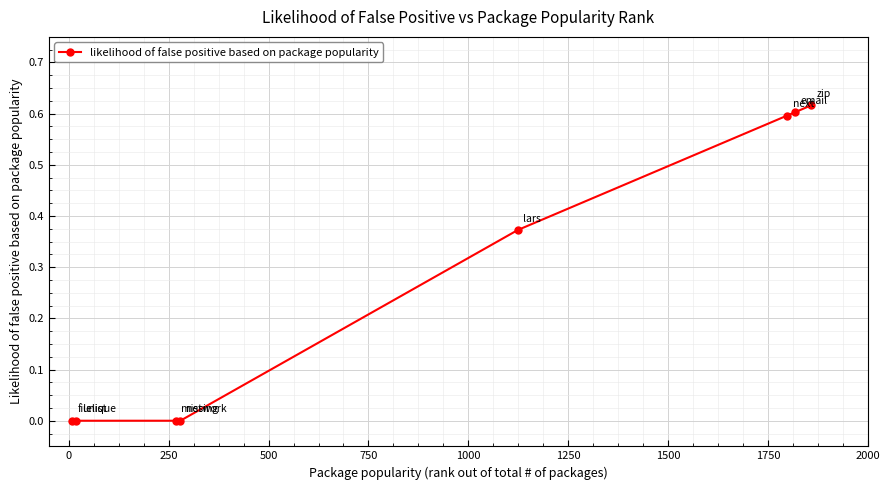

What is the average value?

0.3